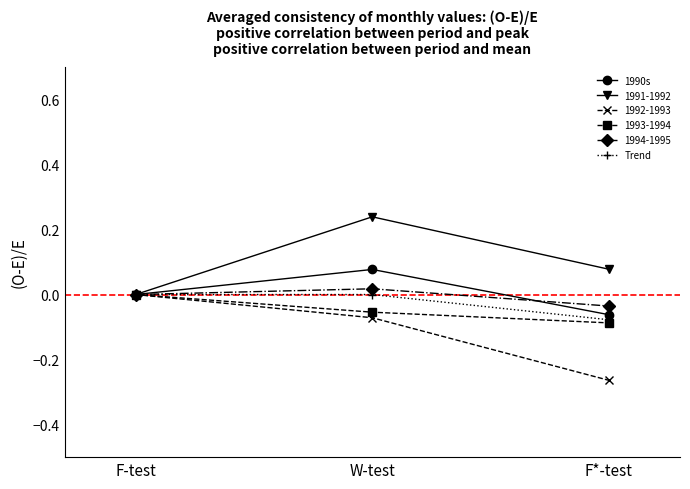

The value of 1990s at F-test is 0.1. True or false?

False